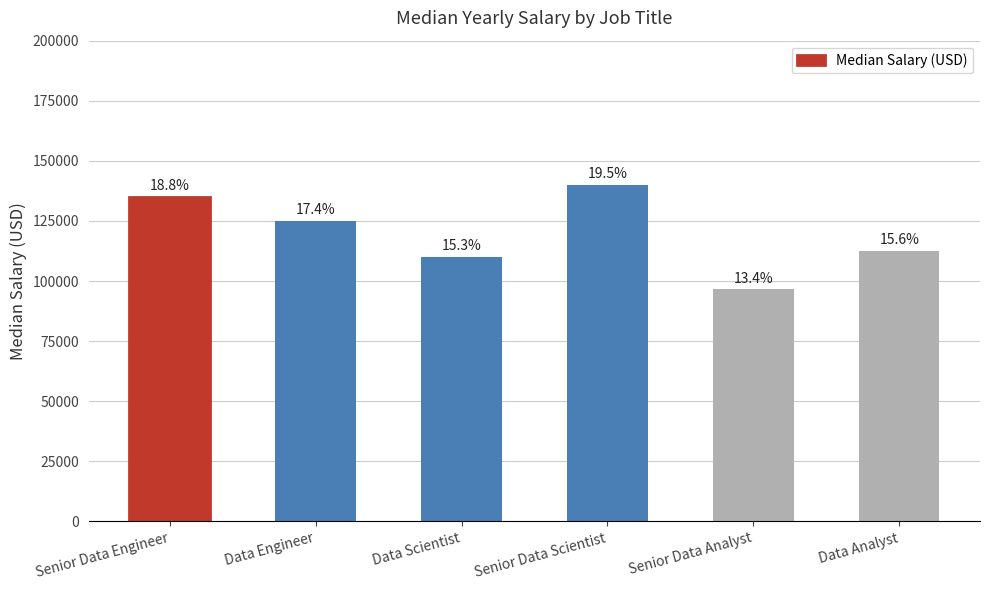

Which category has the highest value across all series?

Senior Data Scientist